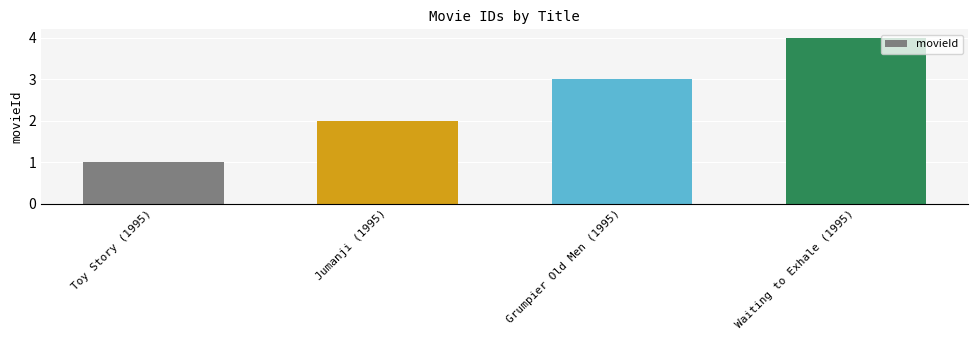

True or false: the data shows 1 at Waiting to Exhale (1995).

False